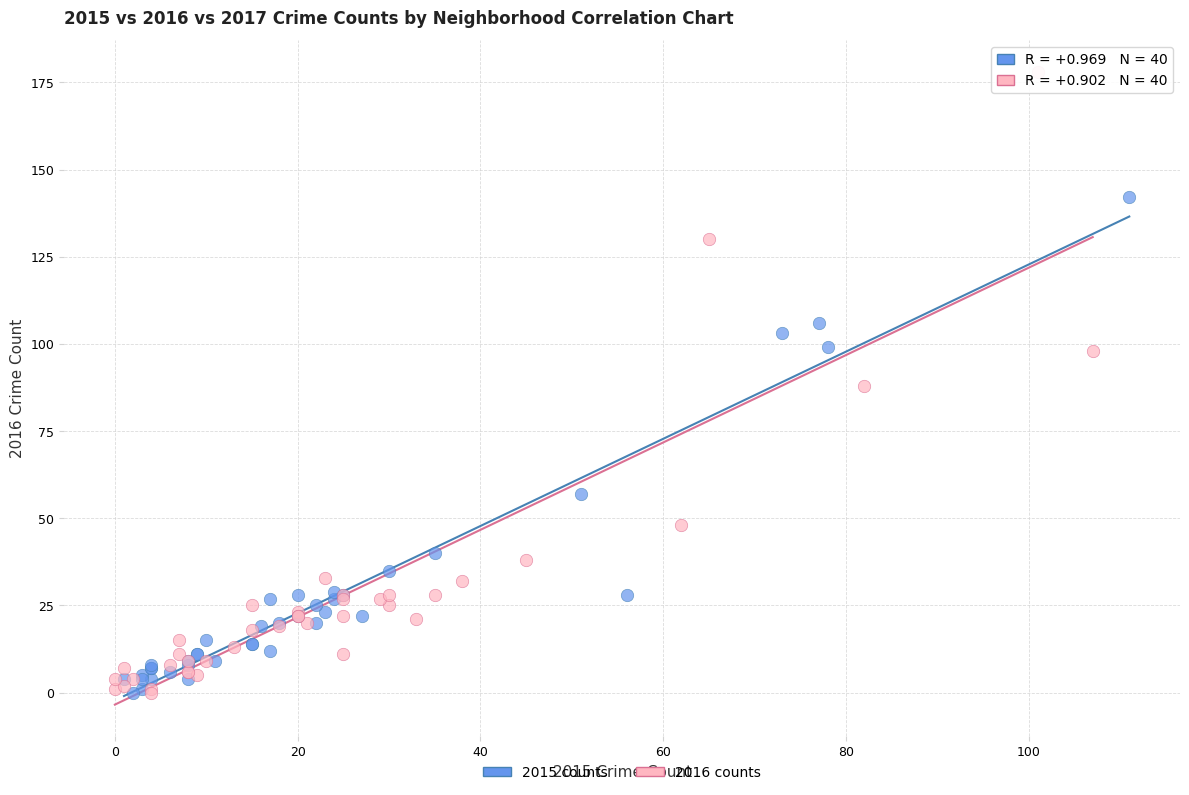

Which series has the widest spread of Y values?

2016 counts